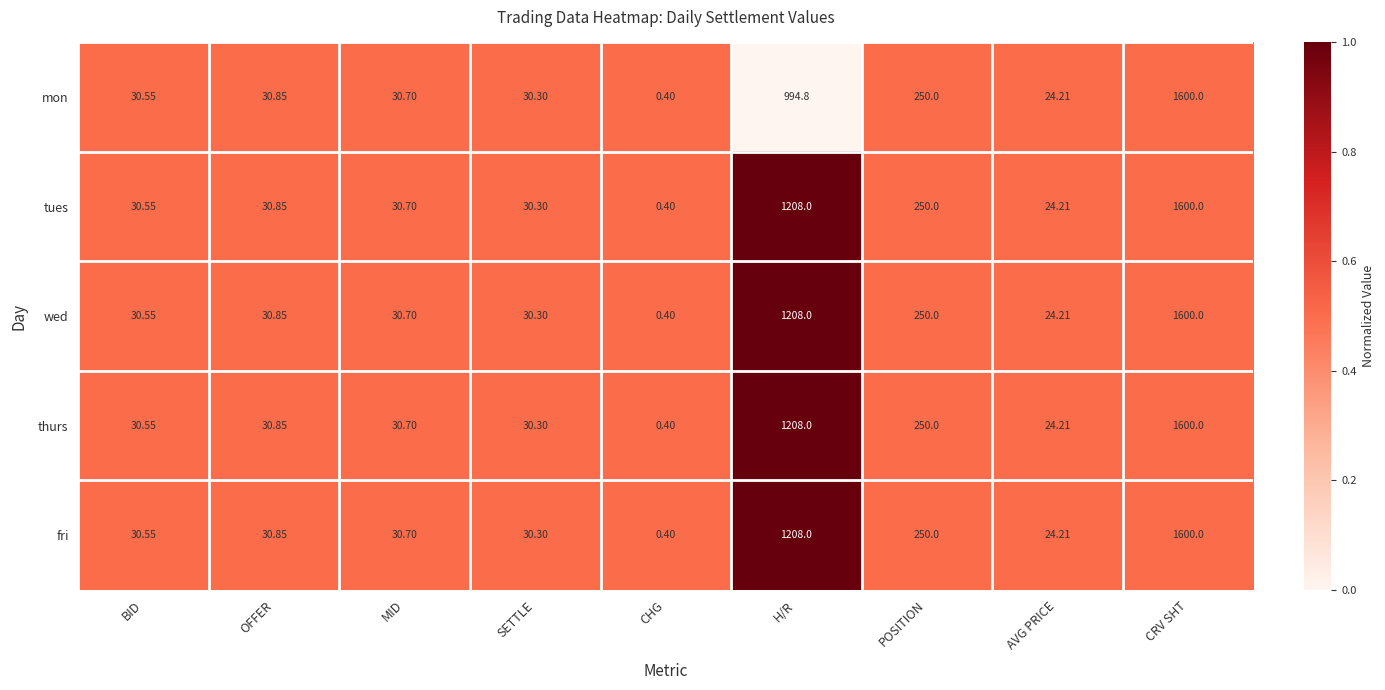

Count the number of data series in this chart.

5